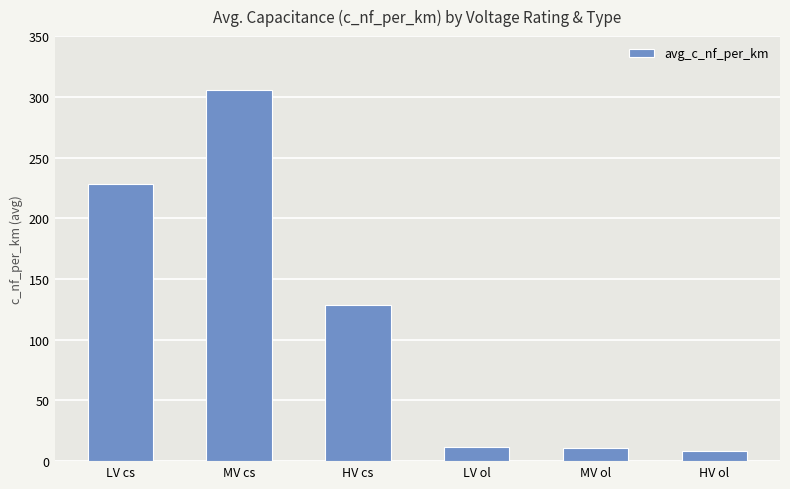

What value does the data have at HV cs?

128.8